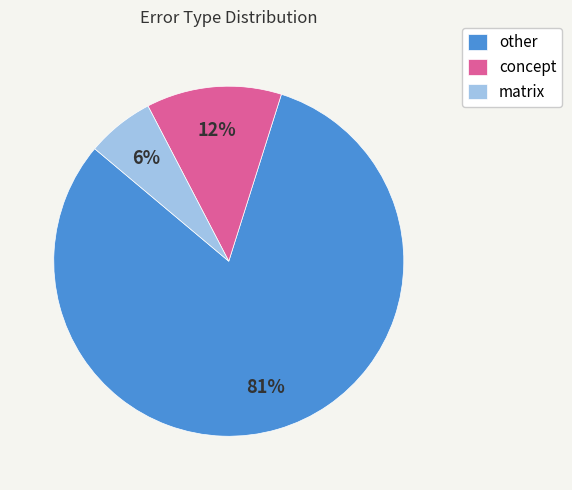

Combined, do other and matrix account for over 50%?

Yes